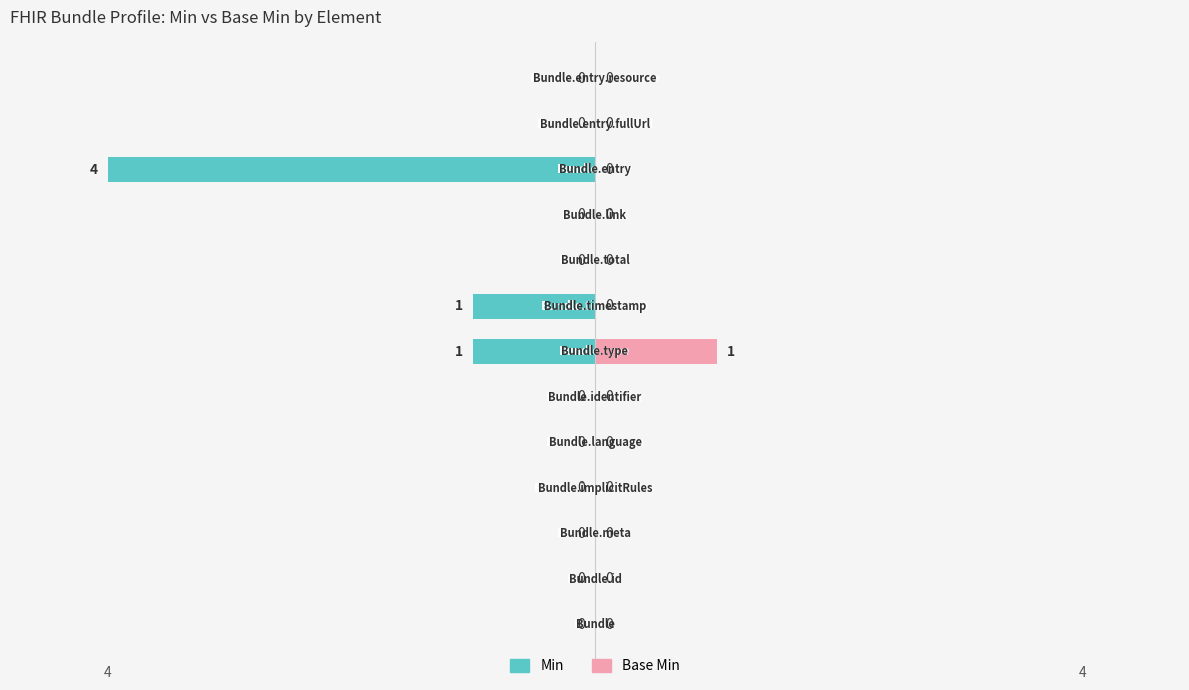

How many distinct data groups are displayed?

2